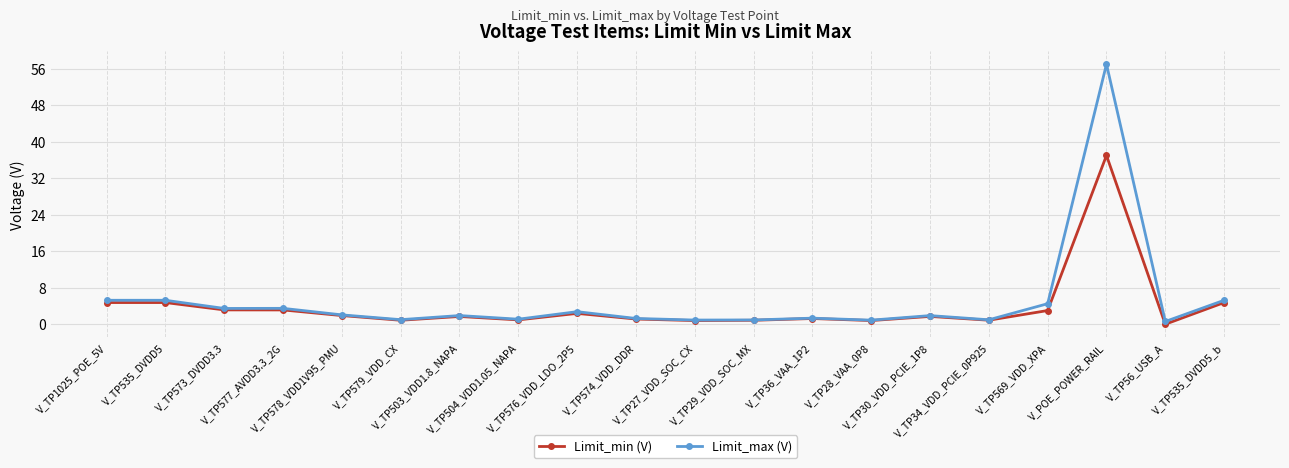

True or false: Limit_max (V) has more than 0 points higher than both neighbors.

True